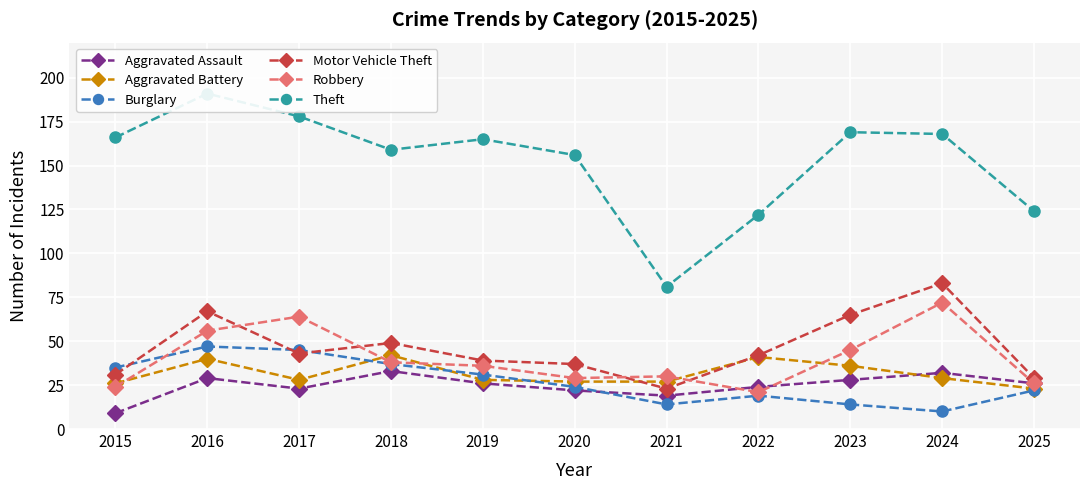

Is the value of Aggravated Battery at 2016 greater than the value of Motor Vehicle Theft at 2024?

No